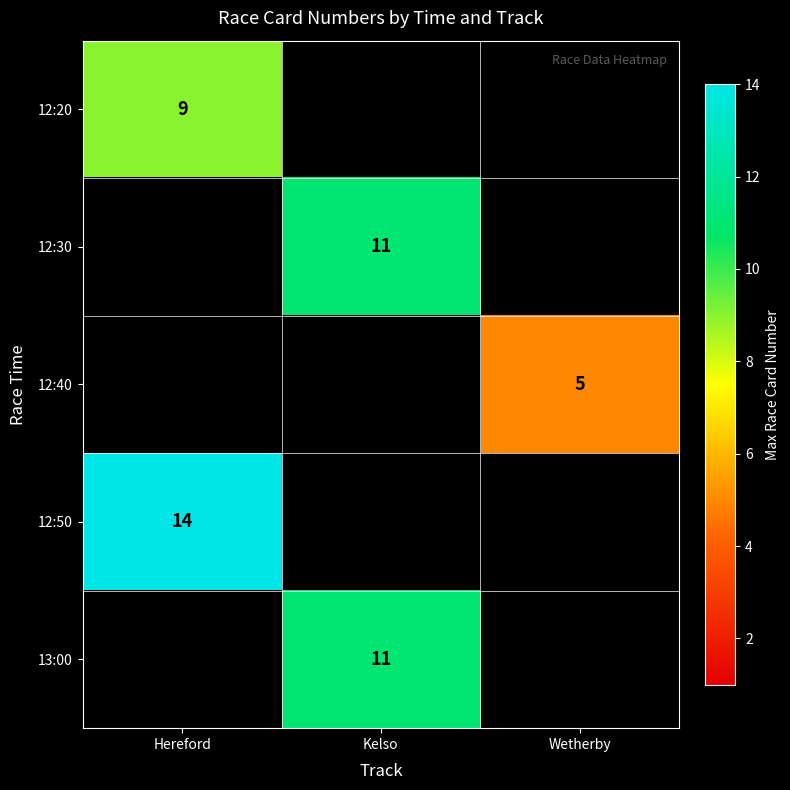

Is it true that 12:40 equals 5 at Wetherby?

True